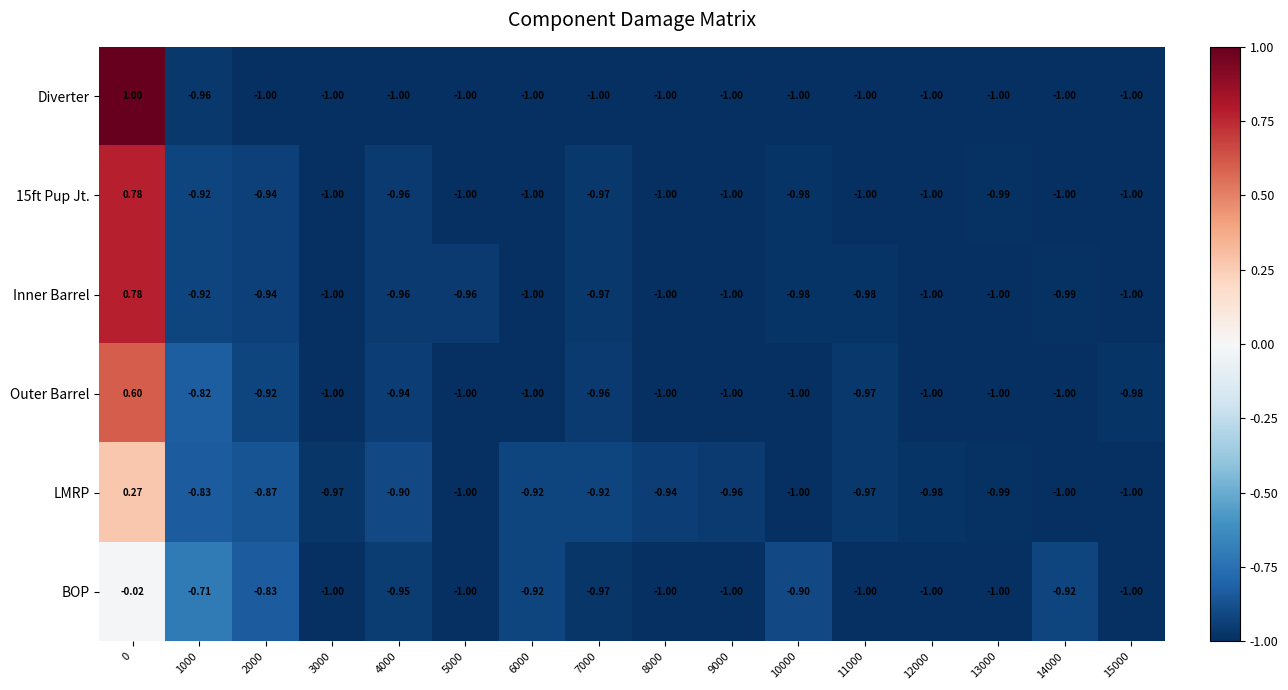

Which series has the largest total across all categories?

Inner Barrel